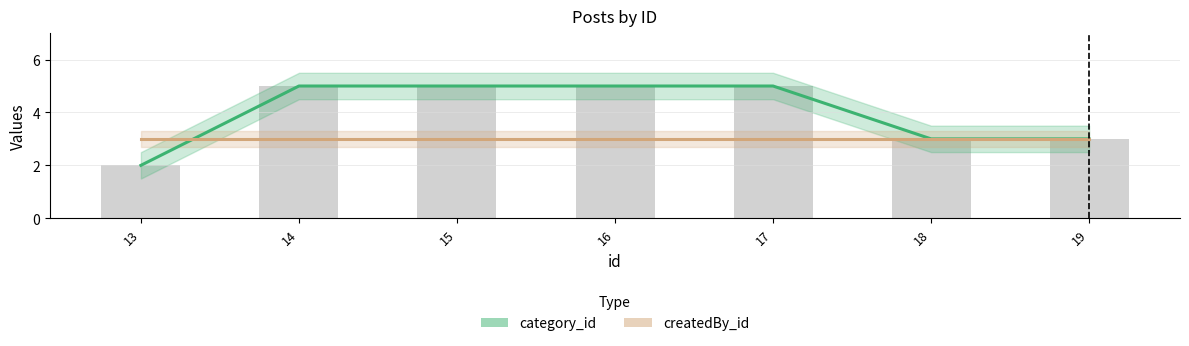

Where is the data nearest to the value 3?

18